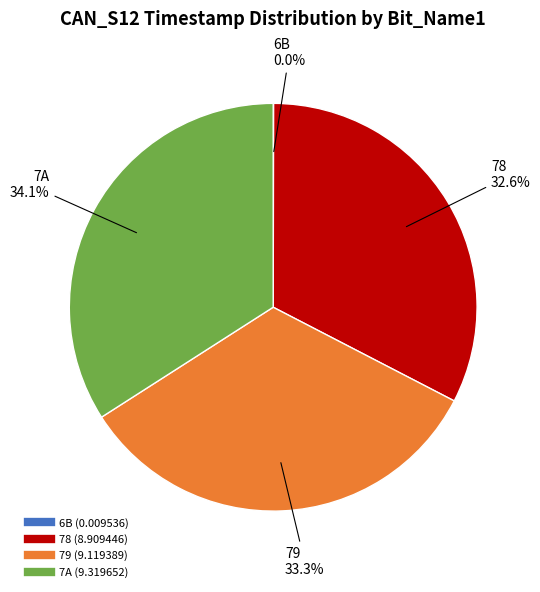

How much of the chart is everything except 78?

67.4%